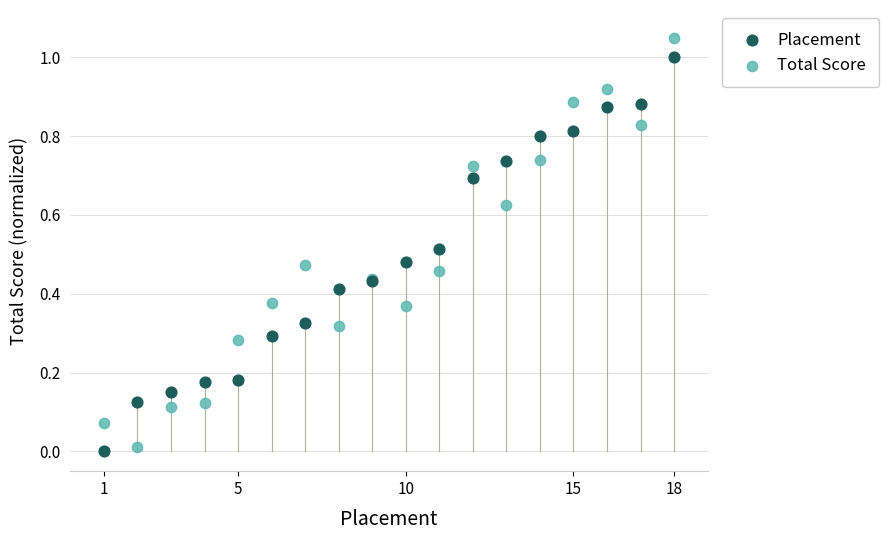

Which series has the widest spread of Y values?

Total Score